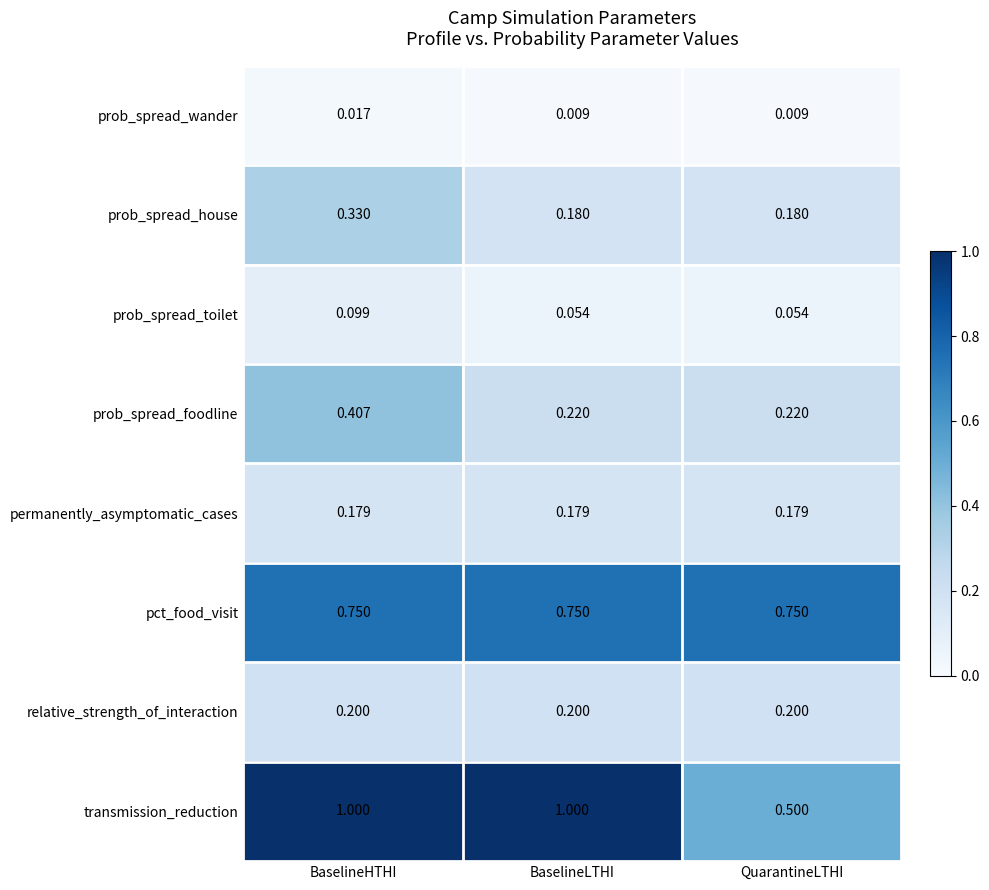

Rank the series at QuarantineLTHI from highest to lowest value.

pct_food_visit, transmission_reduction, prob_spread_foodline, relative_strength_of_interaction, prob_spread_house, permanently_asymptomatic_cases, prob_spread_toilet, prob_spread_wander